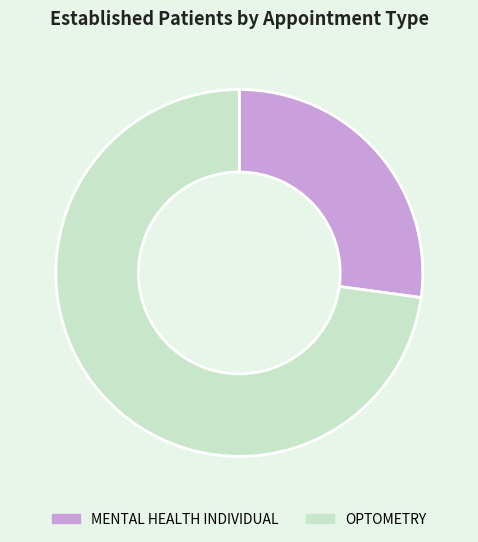

Does MENTAL HEALTH INDIVIDUAL represent more than half of the total?

No